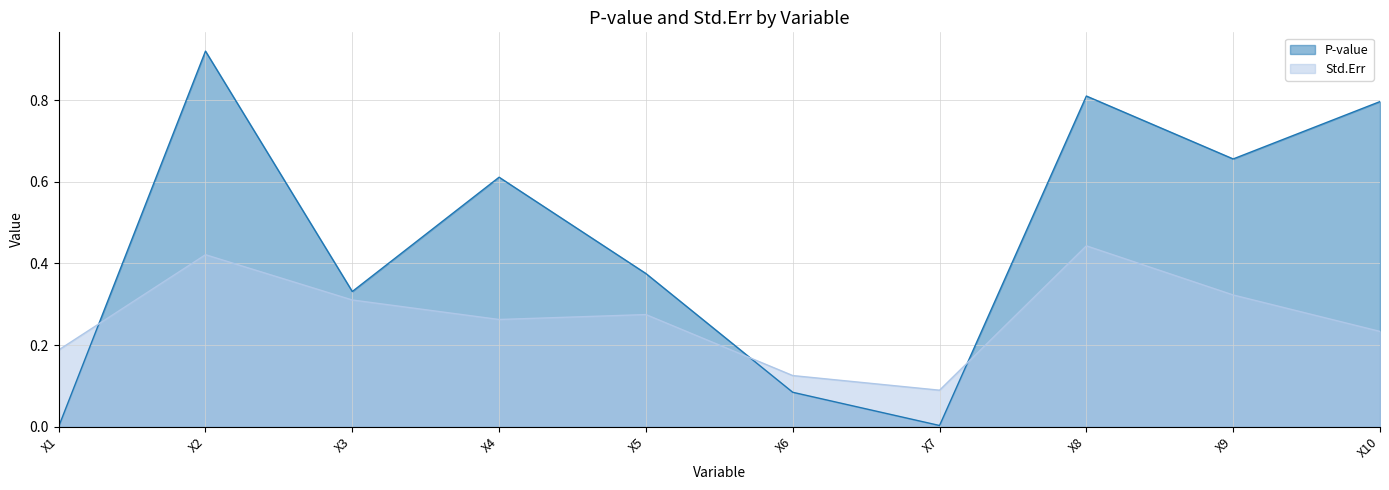

Which series changed the most between X5 and X6?

P-value